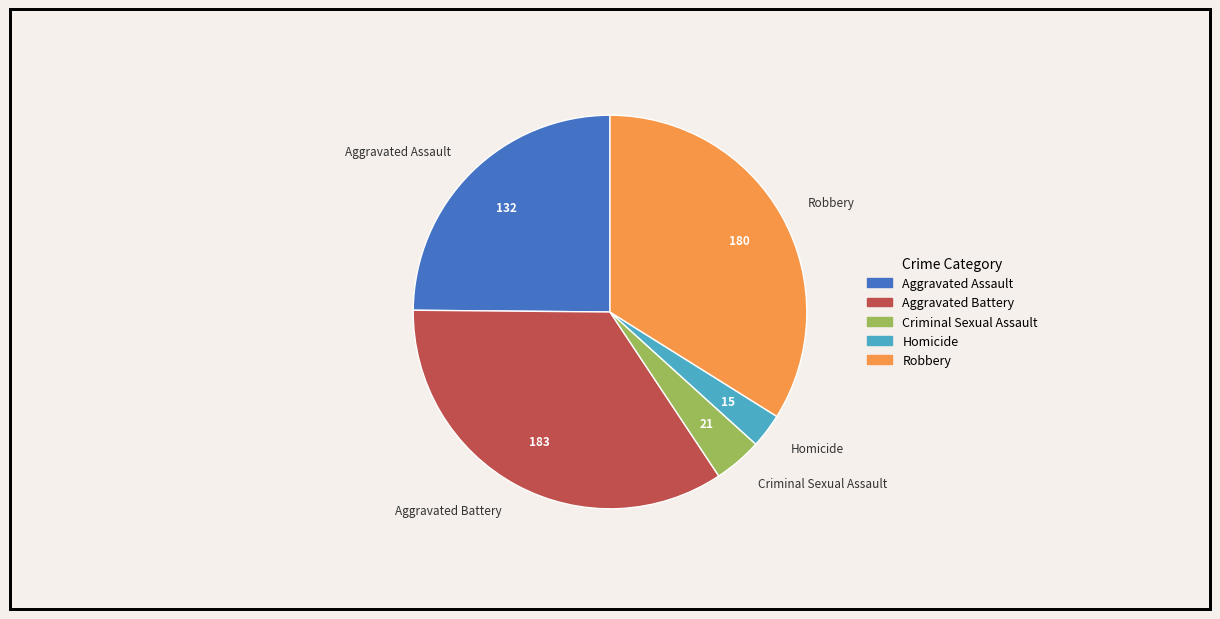

Is there any slice that represents more than half of the pie?

No